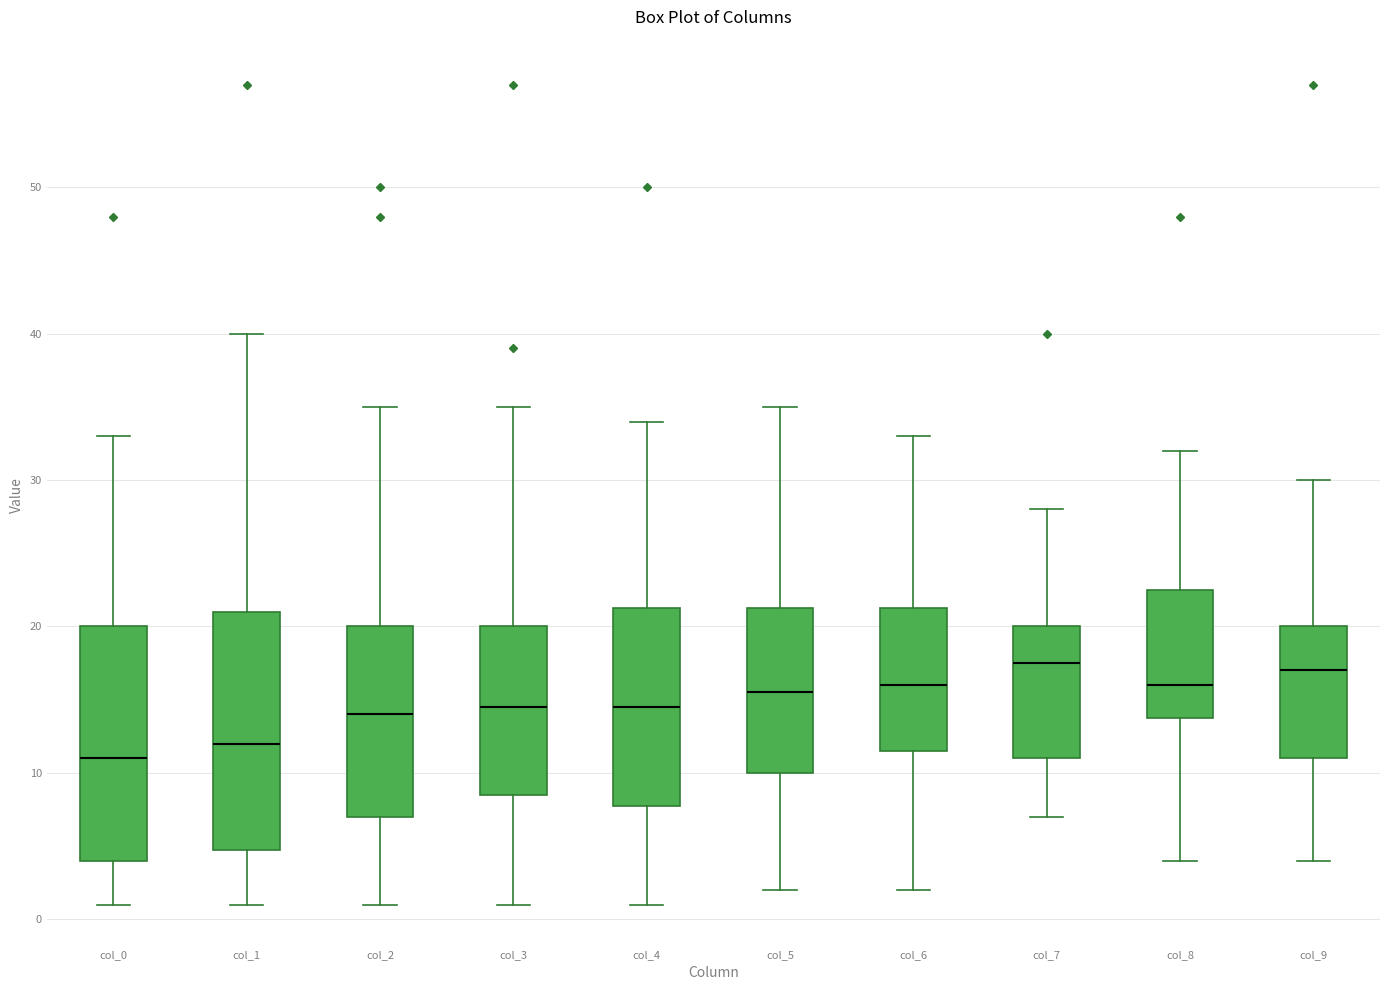

Reading left to right, read every box against the y-axis: the position of its median line, the range the box covers, and the ends of its whiskers. The values are not printed on the chart, so give them approximately, as read against the axis.

col_0: median 11, box 4 to 20, whiskers 1 to 33
col_1: median 12, box 5 to 21, whiskers 1 to 40
col_2: median 14, box 7 to 20, whiskers 1 to 35
col_3: median 15, box 9 to 20, whiskers 1 to 35
col_4: median 15, box 8 to 21, whiskers 1 to 34
col_5: median 16, box 10 to 21, whiskers 2 to 35
col_6: median 16, box 12 to 21, whiskers 2 to 33
col_7: median 18, box 11 to 20, whiskers 7 to 28
col_8: median 16, box 14 to 23, whiskers 4 to 32
col_9: median 17, box 11 to 20, whiskers 4 to 30